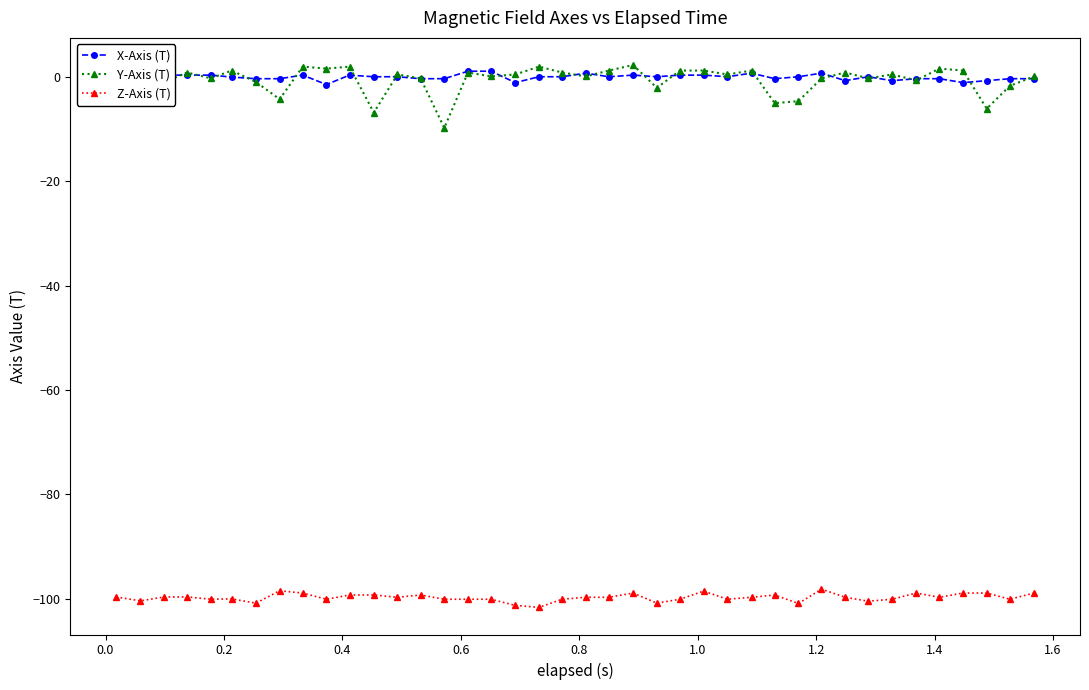

Count the number of data series in this chart.

3